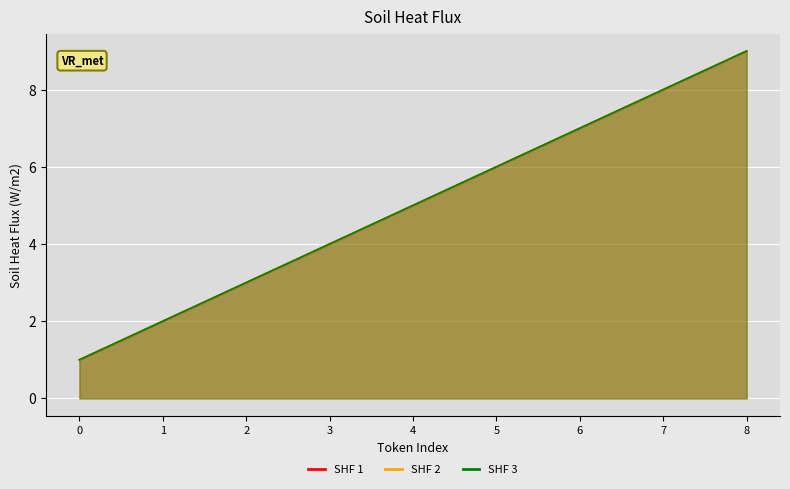

How many lines are shown in the chart?

3